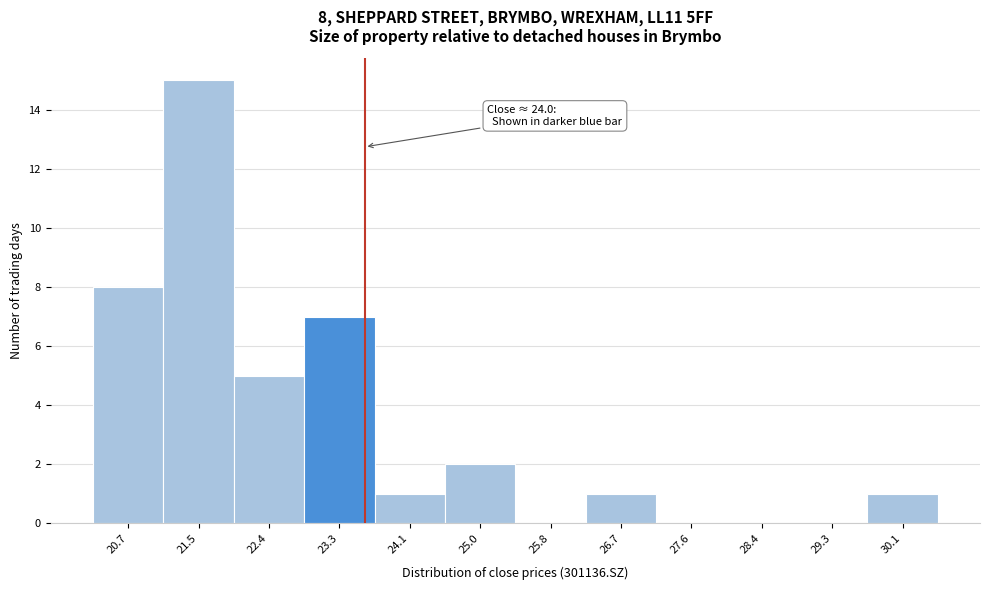

Reading left to right, extract all data points from this chart.

20.7=8	21.5=15	22.4=5	23.3=7	24.1=1	25.0=2	25.8=0	26.7=1	27.6=0	28.4=0	29.3=0	30.1=1